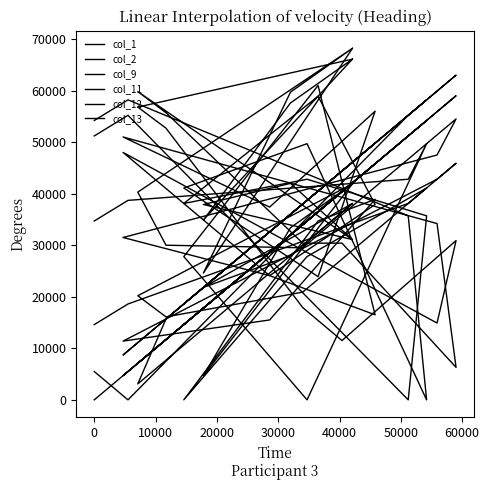

Which series has the largest total across all categories?

col_9